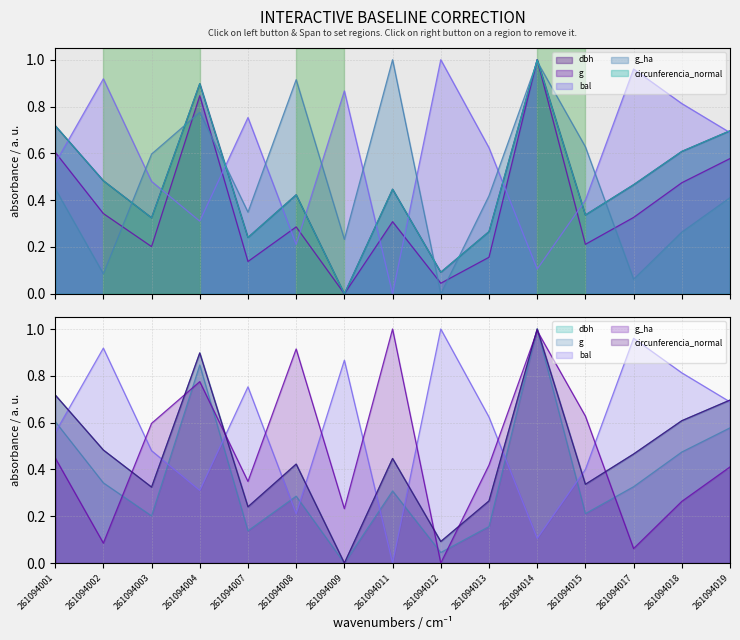

The value of dbh at 261094007 is 0.4. True or false?

False